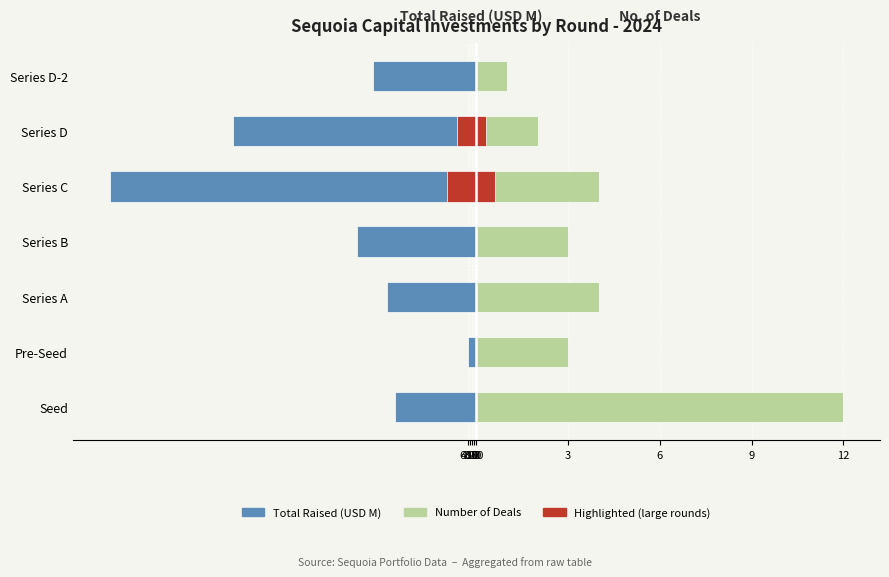

How many bars are there in each group?

2